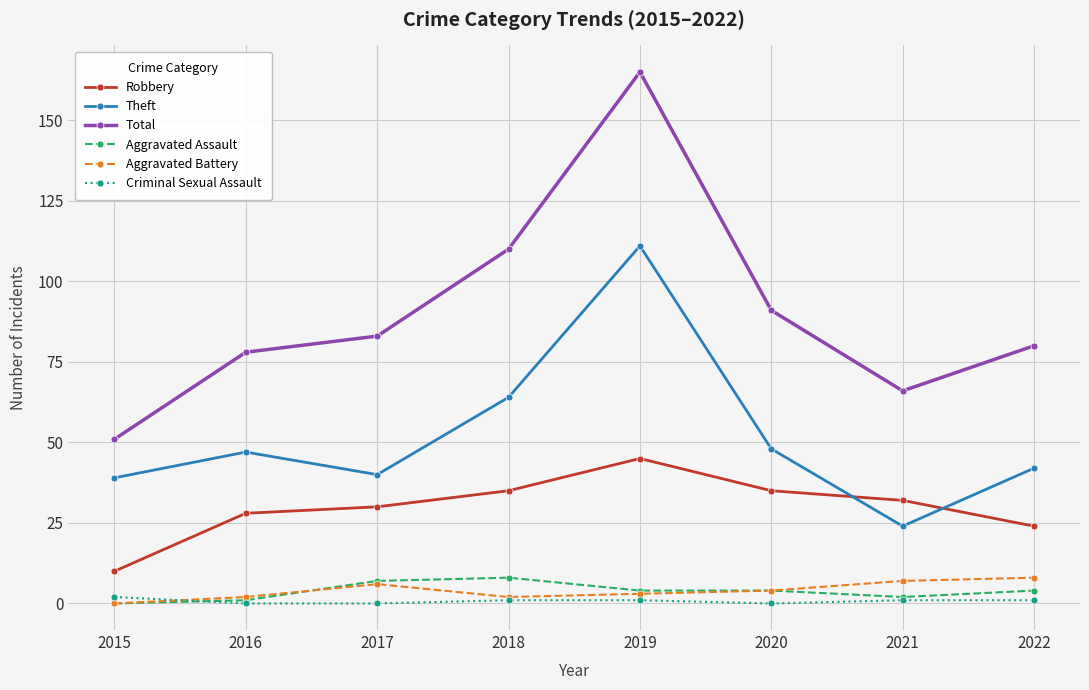

In Total, how many points are lower than both neighbors (excluding endpoints)?

1